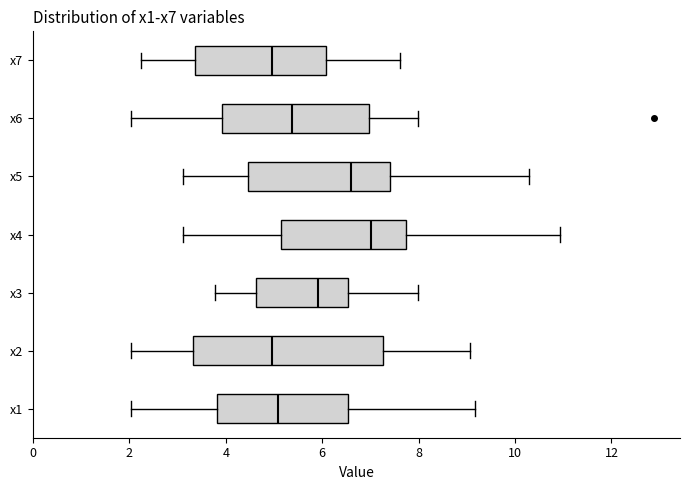

Comparing the boxes themselves (not the whiskers), which one is the widest?

x2